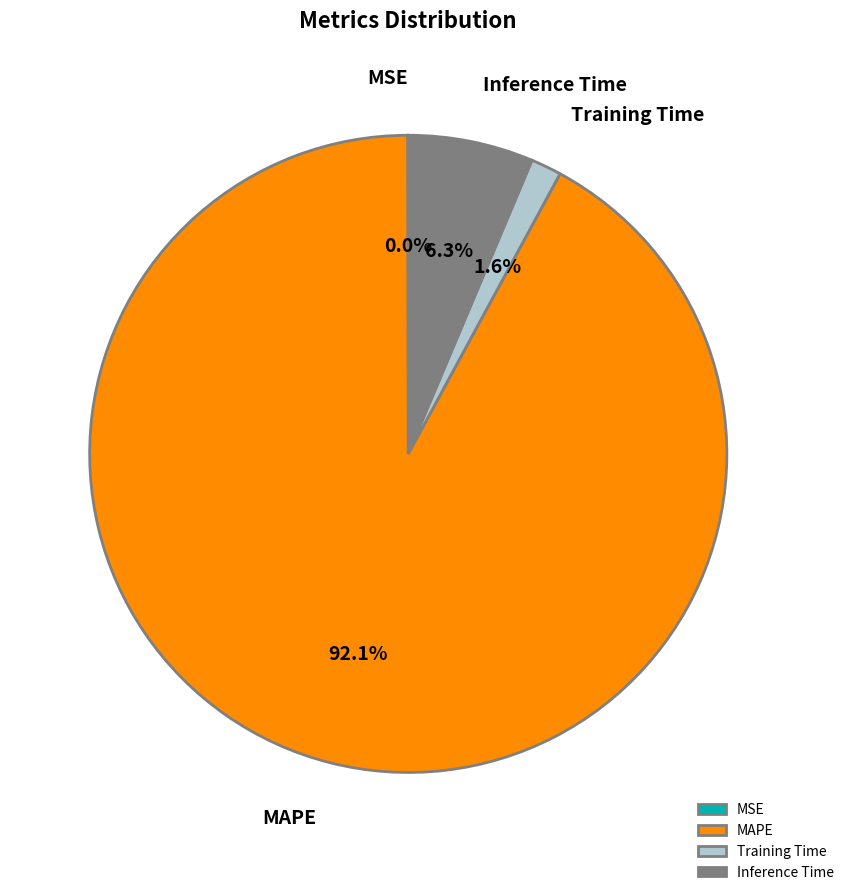

Does any single category account for the majority?

Yes